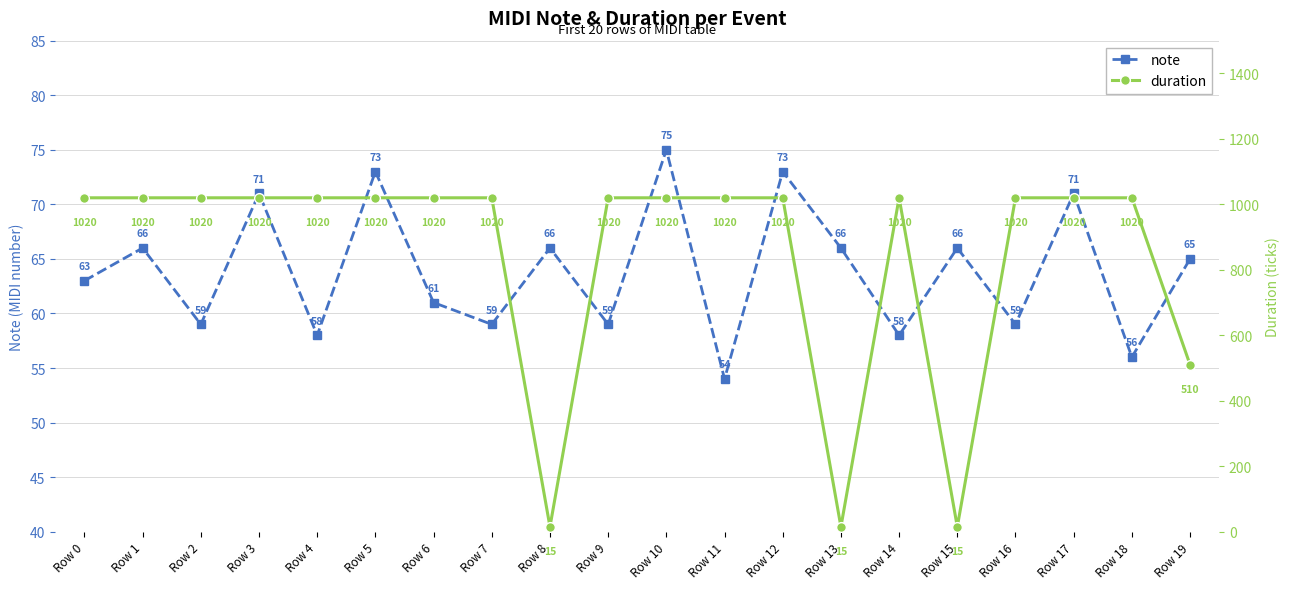

Rank the series by their average value, from lowest to highest.

note, duration